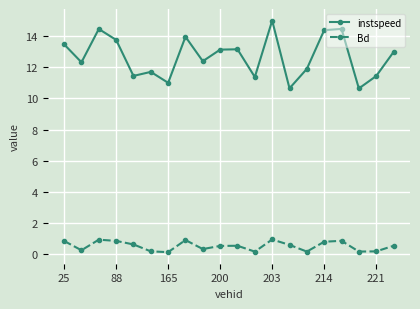

List the series in order of their peak value, lowest first.

Bd, instspeed